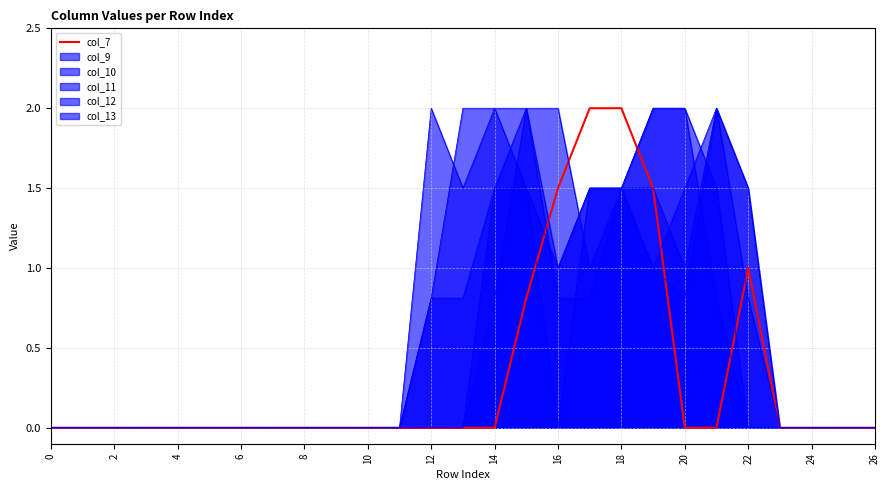

What is the label of the 10th point from the right?

17